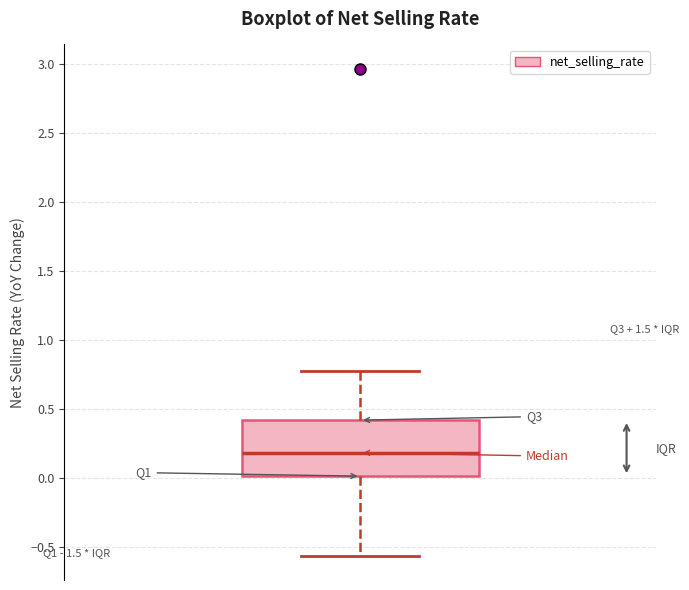

Where does the median line of the box sit on the y-axis? The values are not printed on the chart, so give them approximately, as read against the axis.

0.20